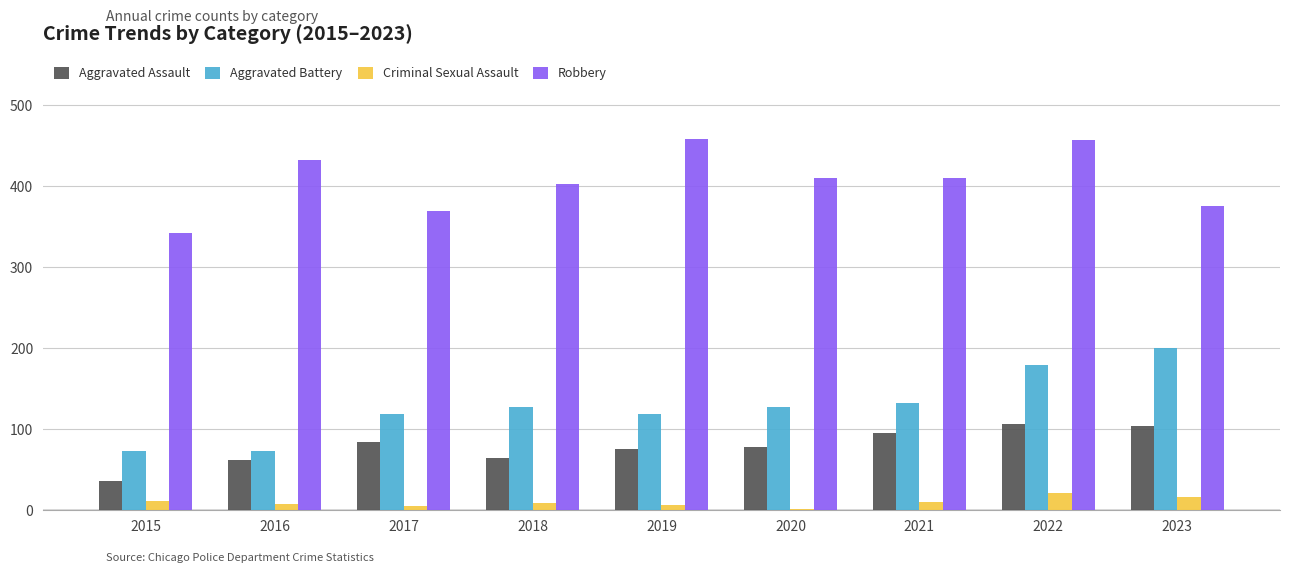

Is the value of Criminal Sexual Assault at 2023 greater than the value of Aggravated Battery at 2020?

No